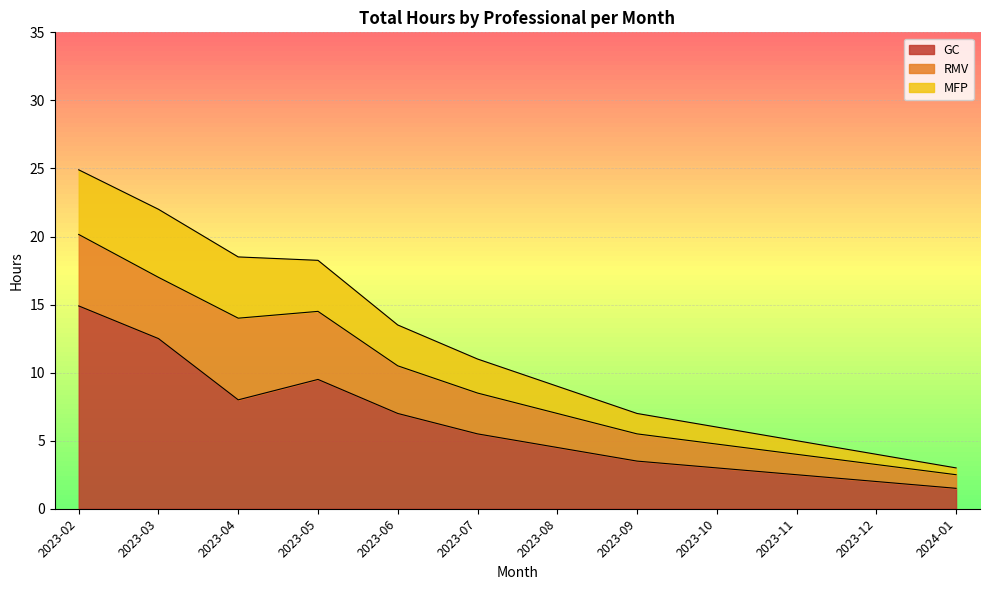

What is the maximum value for GC?

14.9